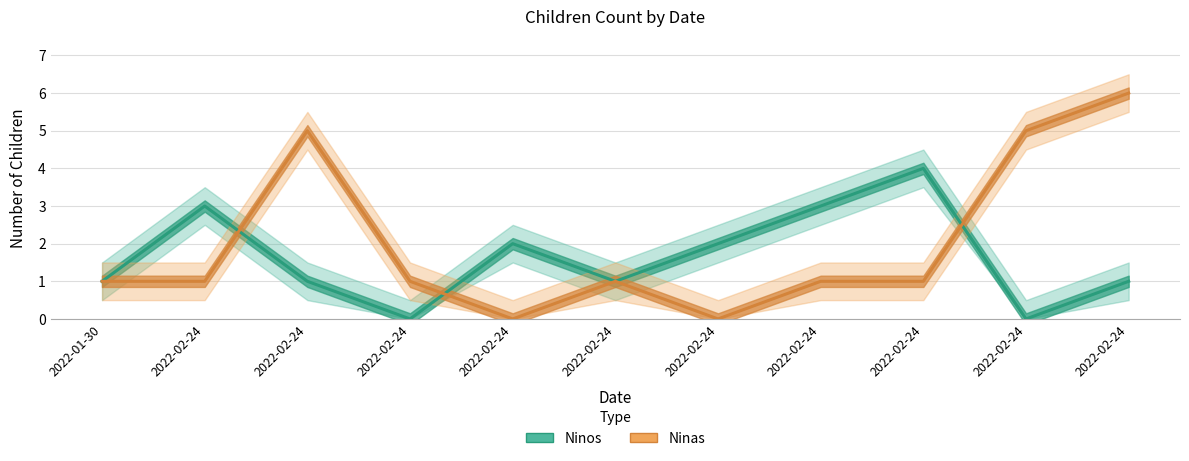

True or false: Ninas has more than 0 points higher than both neighbors.

True